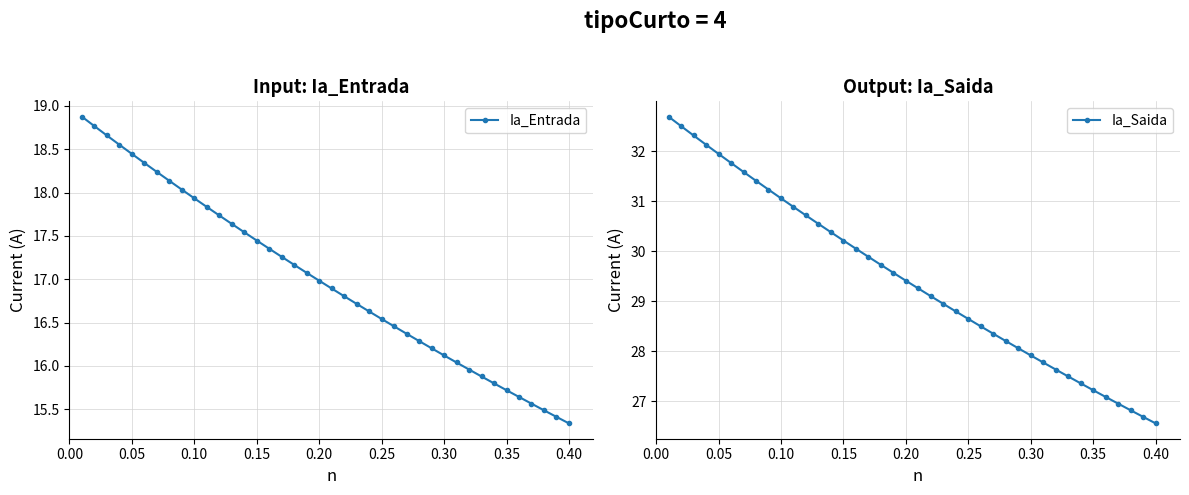

True or false: Ia_Saida has more than 2 points higher than both neighbors.

False